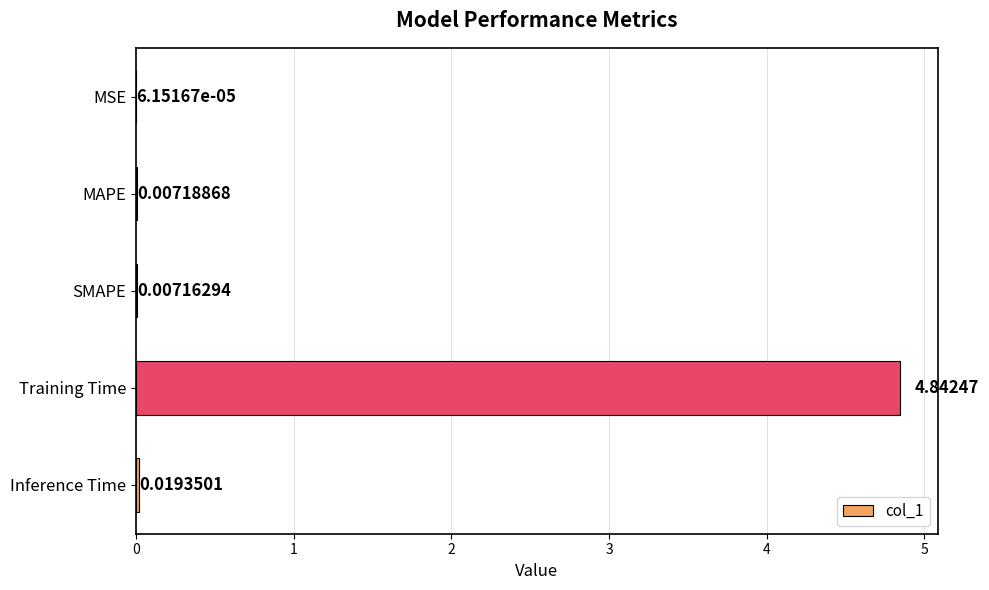

Does the chart contain stacked bars?

No